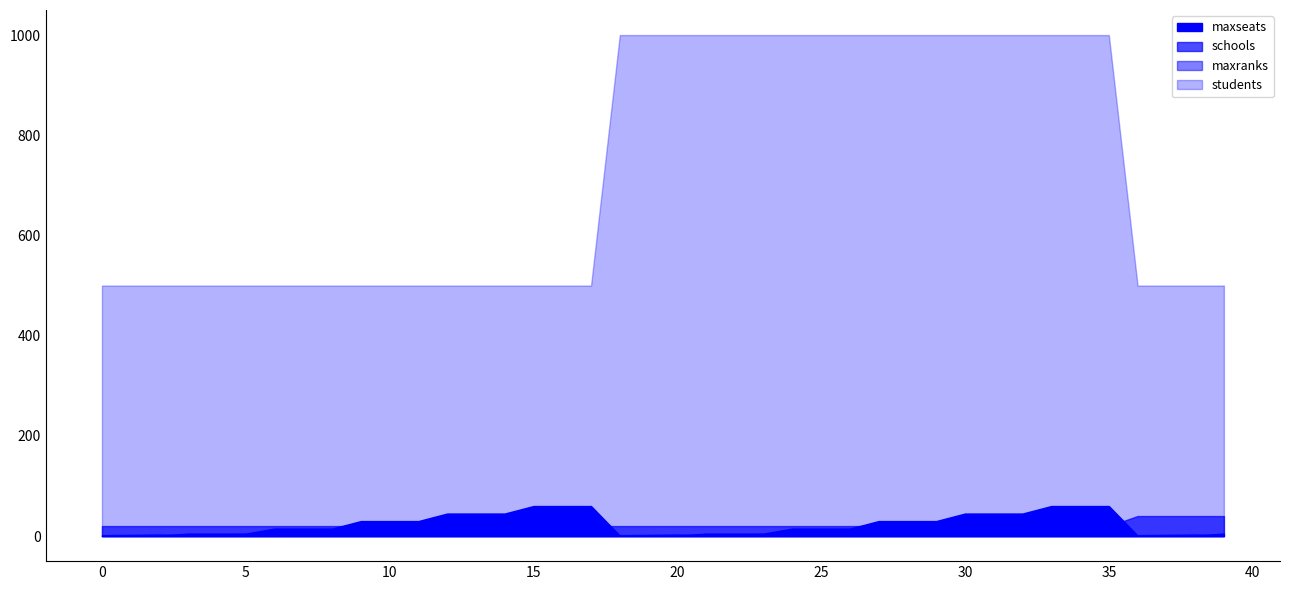

At which label does maxseats first exceed 15?

9